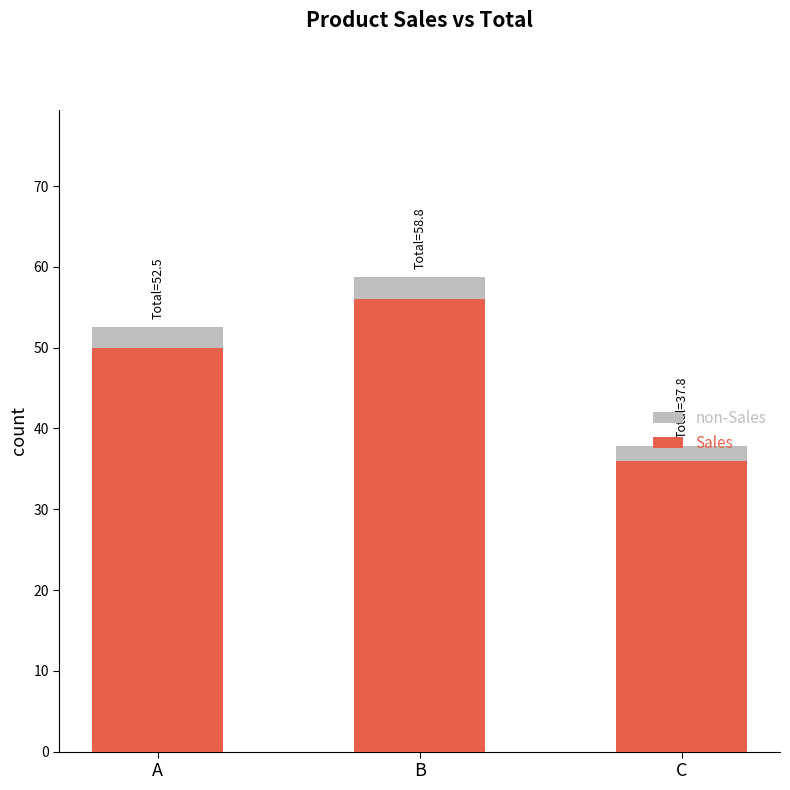

What is the total value across all series at B?

58.8